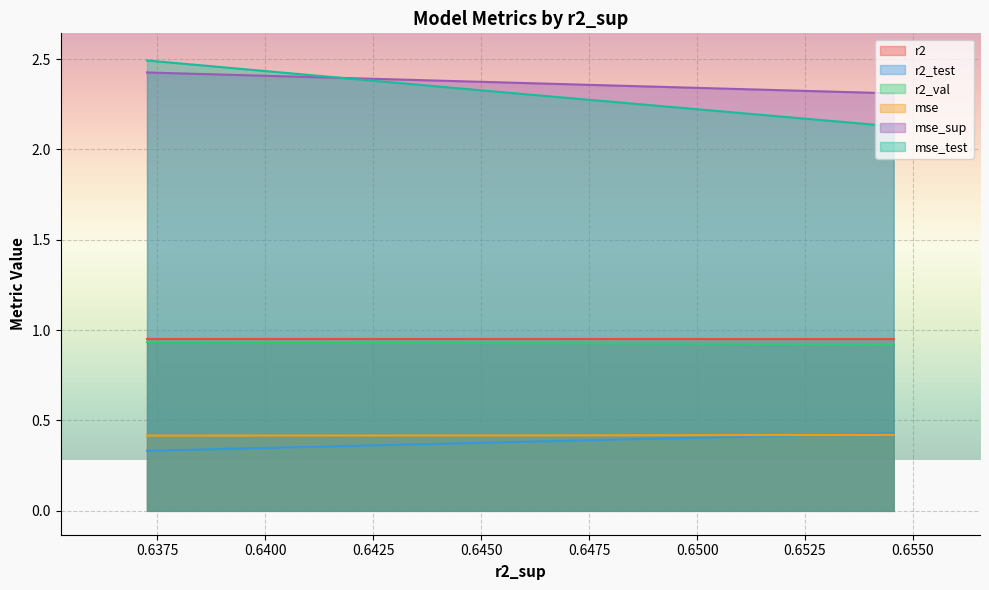

How many lines are shown in the chart?

6